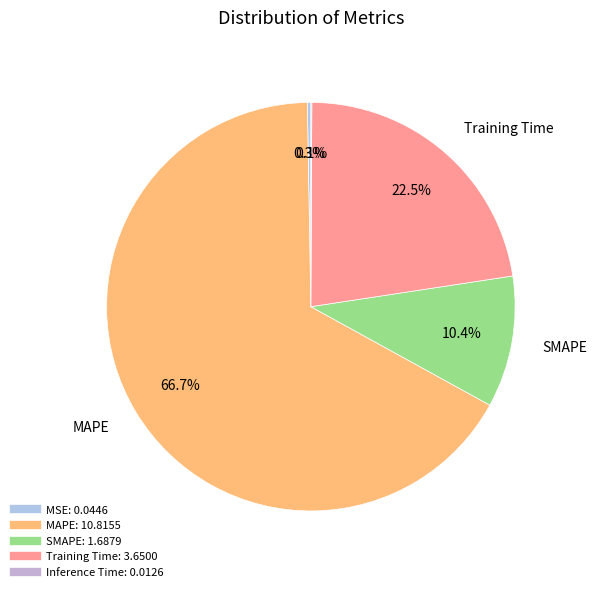

Which category has the biggest portion of the pie?

MAPE